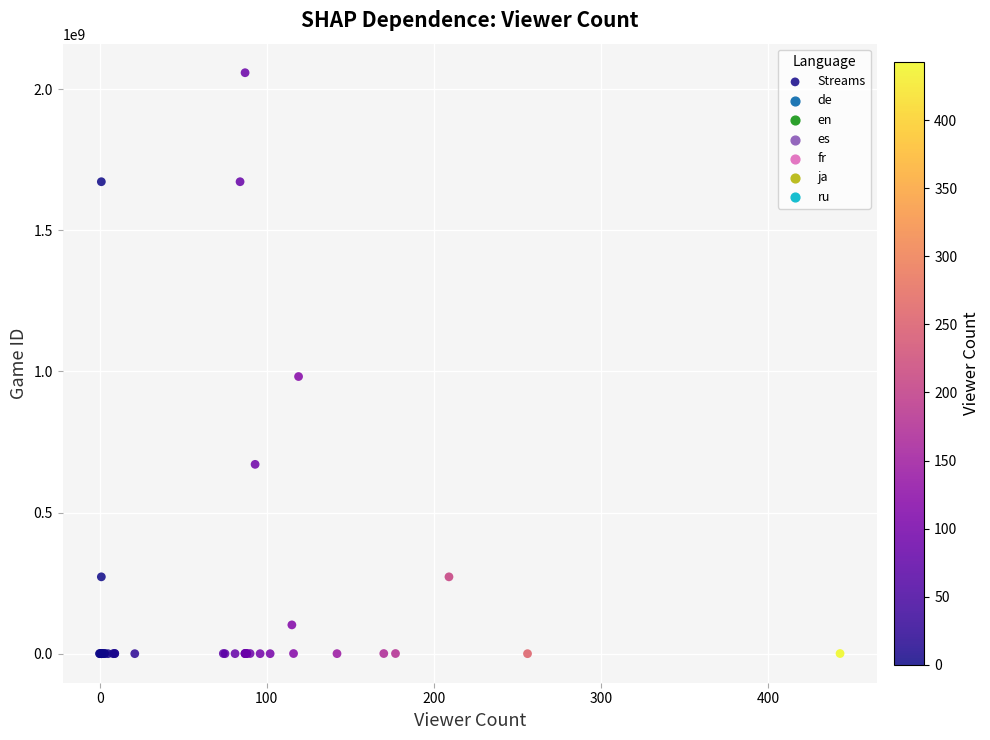

What Y value in the scatter plot is closest to 1029286106?

982017546